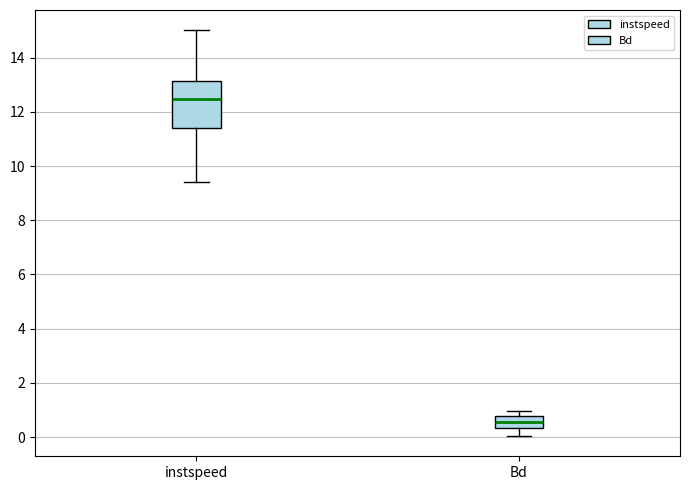

Where does the median line of the box for Bd sit on the y-axis? The values are not printed on the chart, so give them approximately, as read against the axis.

0.6